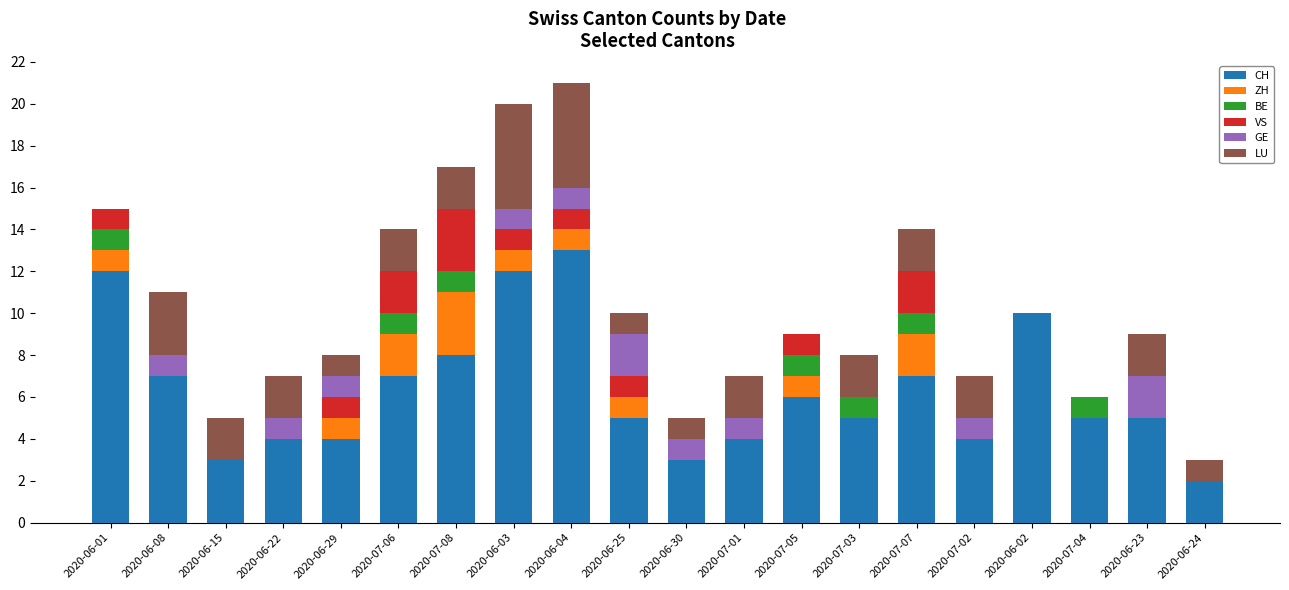

What is the highest value of the CH series?

13